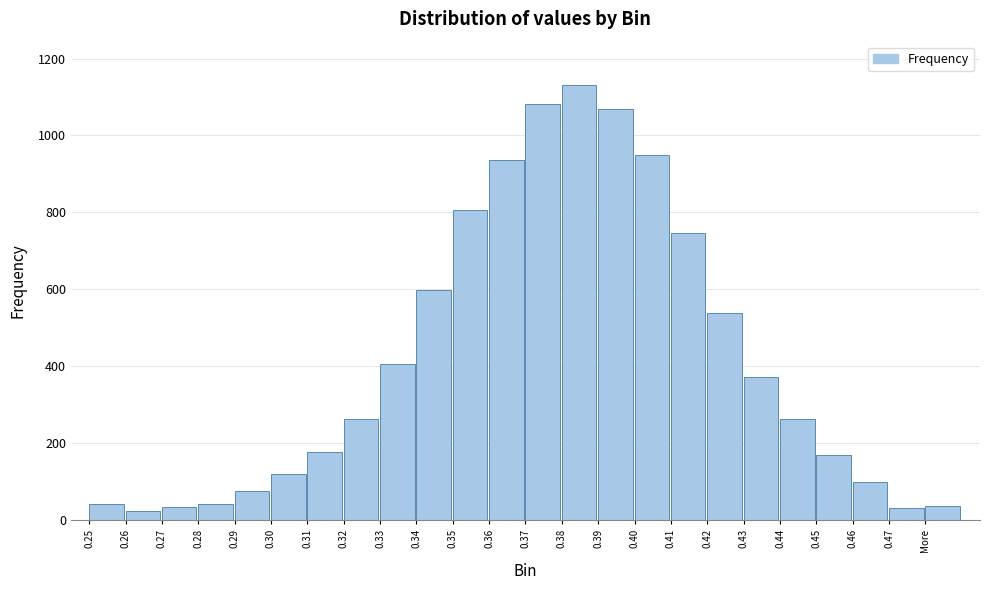

What is the change in value from 0.41 to 0.45?

-579